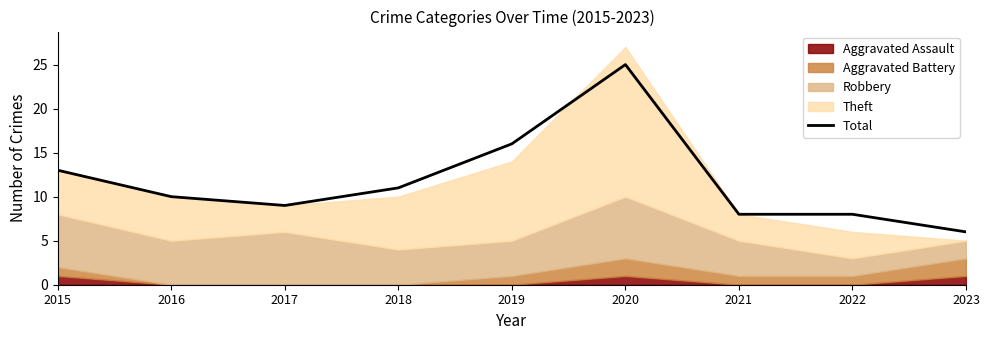

What is the minimum value shown in the chart?

6